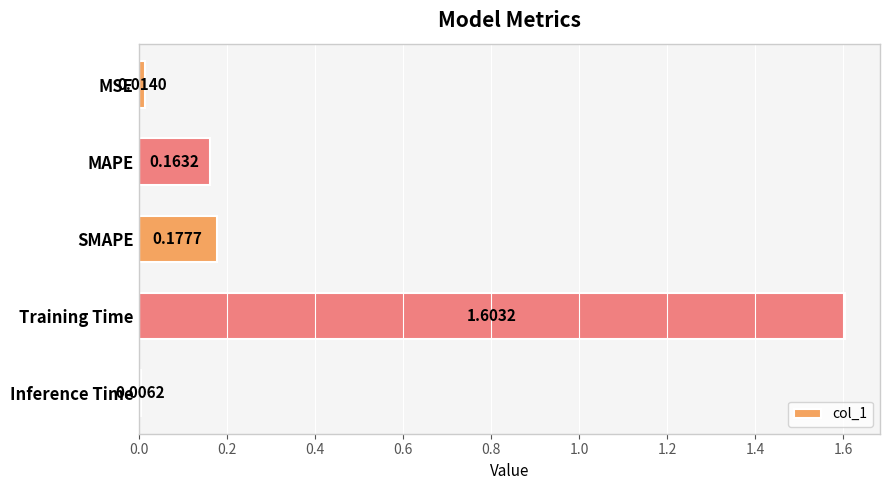

What is the label of the 3rd bar from the top?

SMAPE